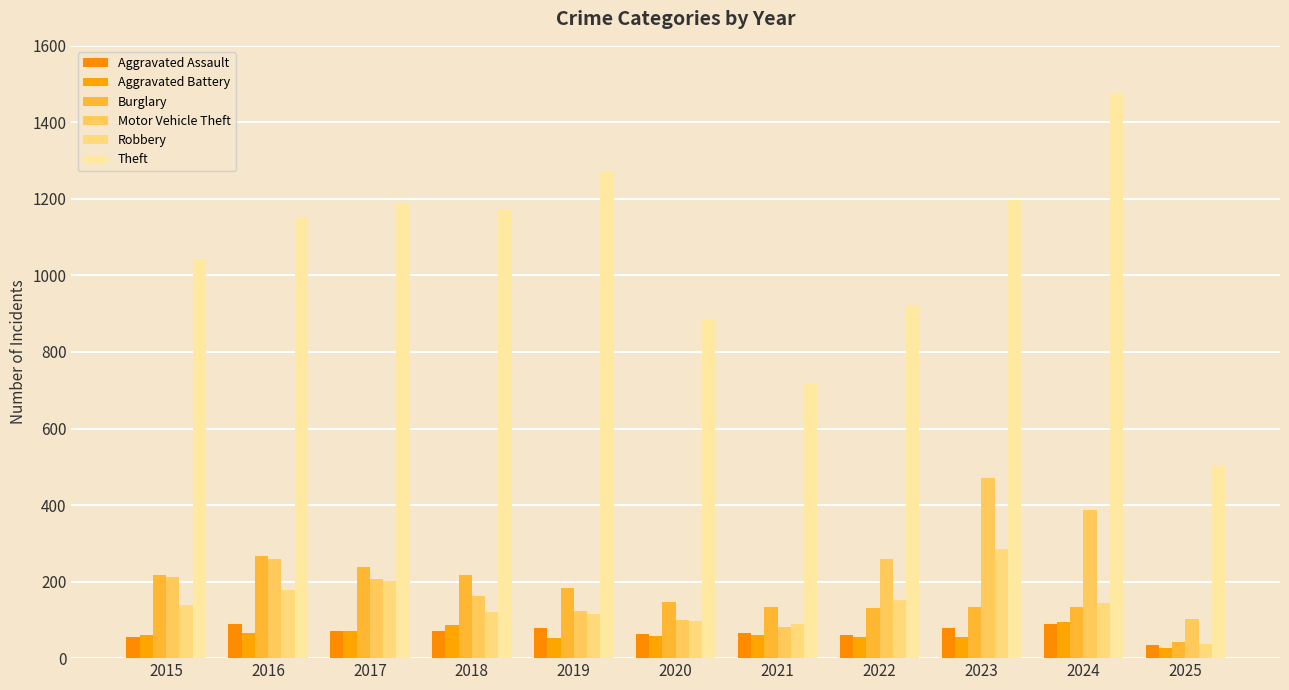

At which label does Motor Vehicle Theft first exceed 208?

2015